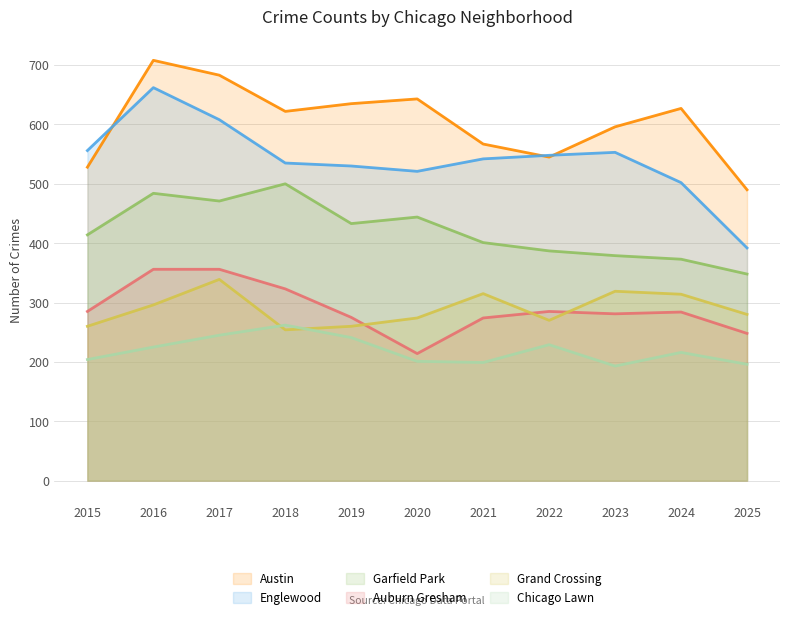

What is the sum of all Austin values?

6644